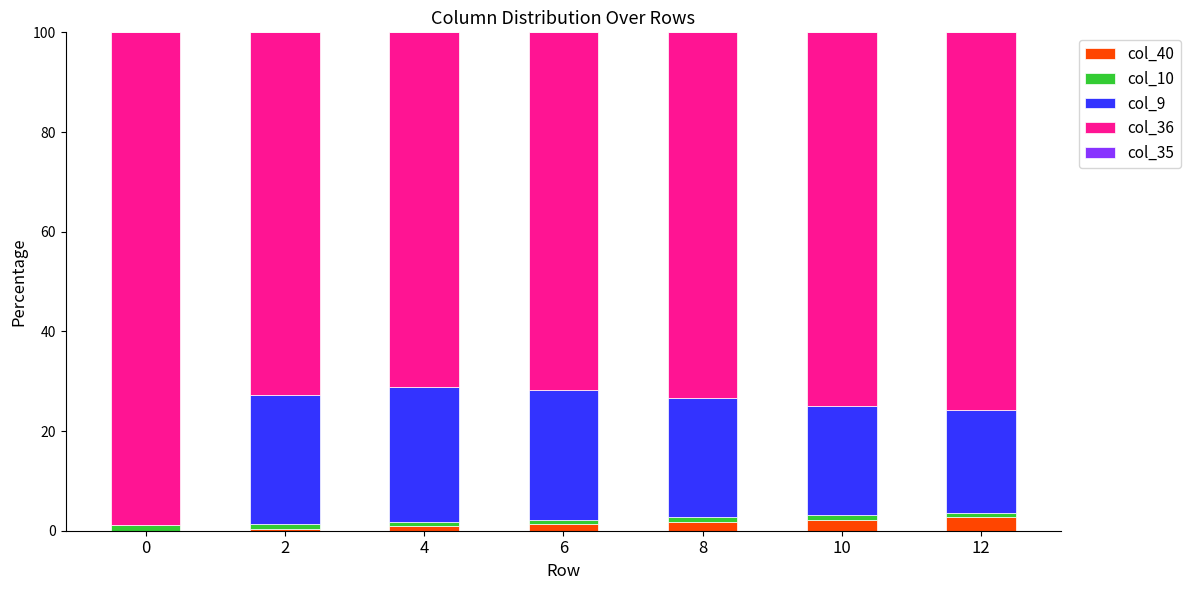

Rank the categories by col_36 value from lowest to highest.

4, 6, 2, 8, 10, 12, 0